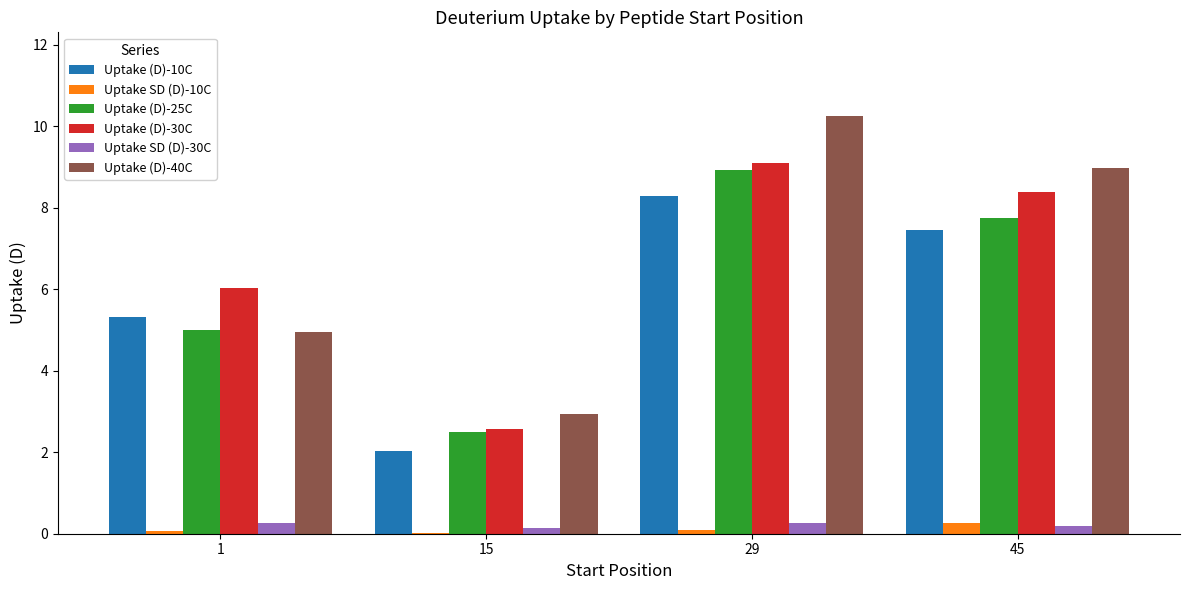

How many data points does each series have?

4